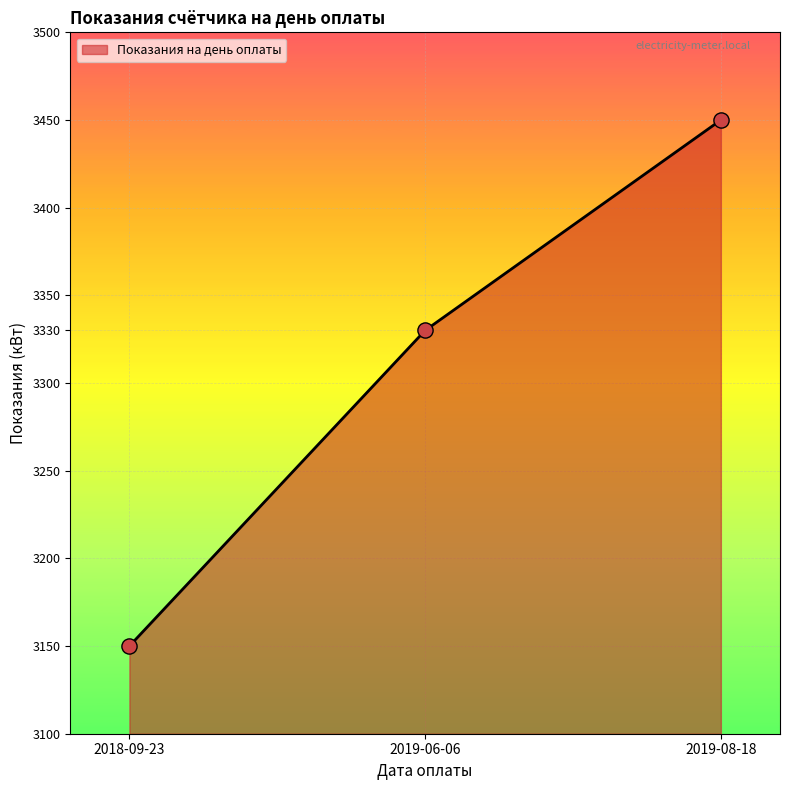

Approximately how many times larger is the value at 2019-06-06 compared to 2019-08-18?

1.0